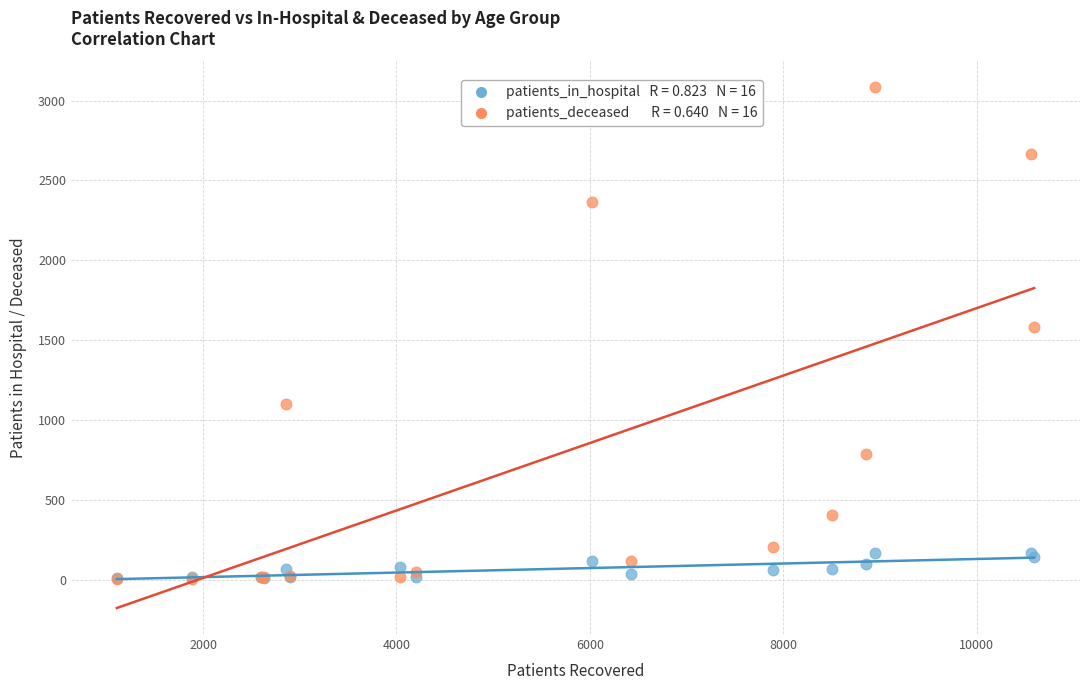

Across all series, what Y value is closest to 1542?

1585